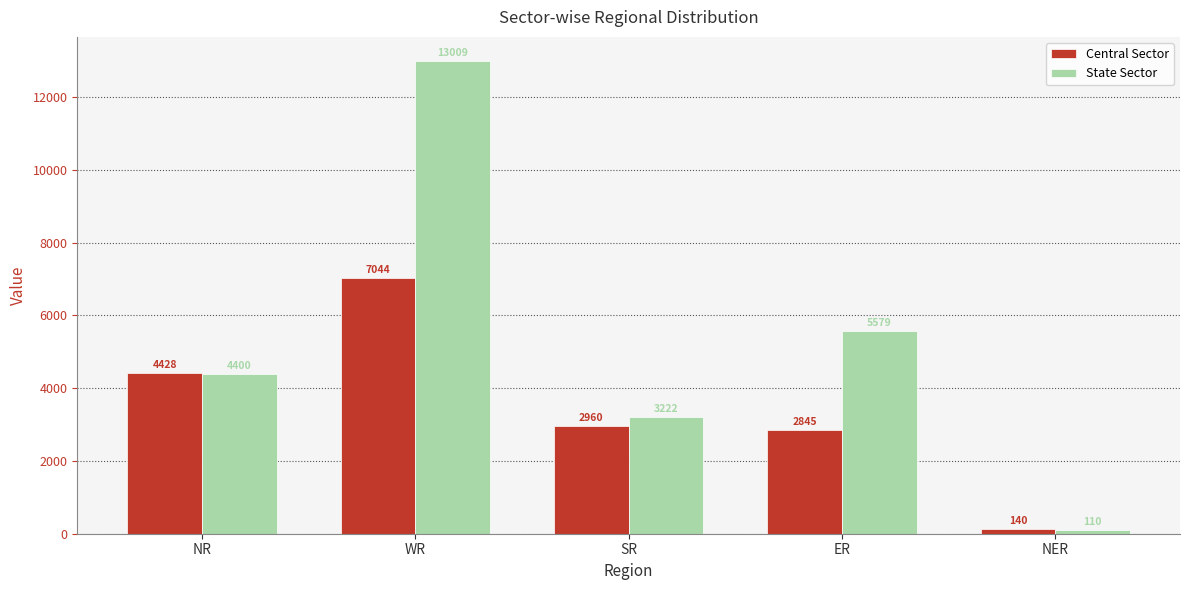

Between NR and ER, which series saw the biggest shift?

Central Sector